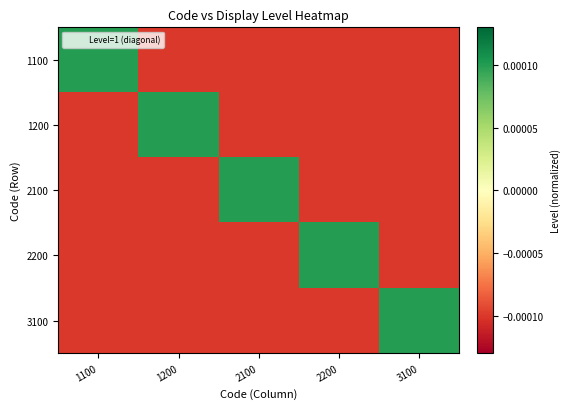

List the series in order of their peak value, highest first.

1100, 1200, 2100, 2200, 3100